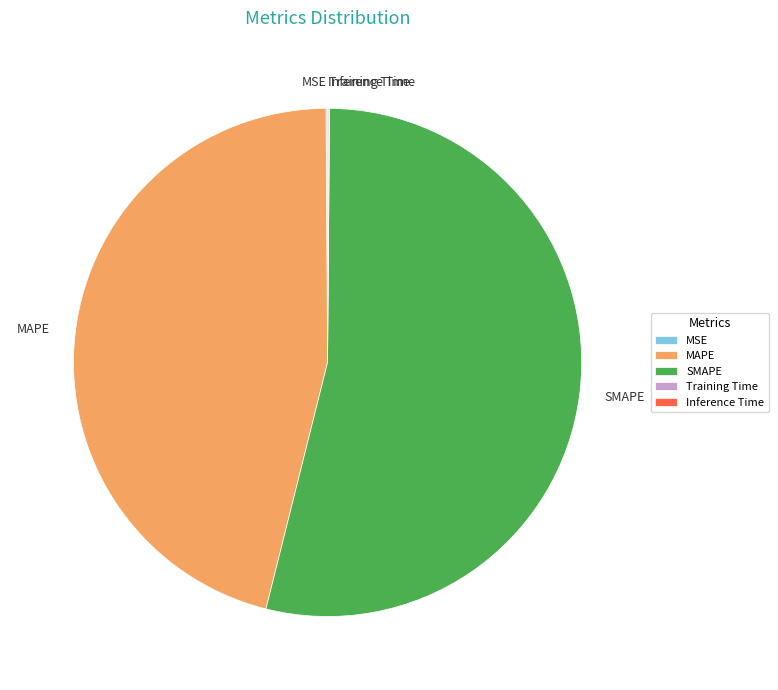

What is the largest slice in the pie chart?

SMAPE